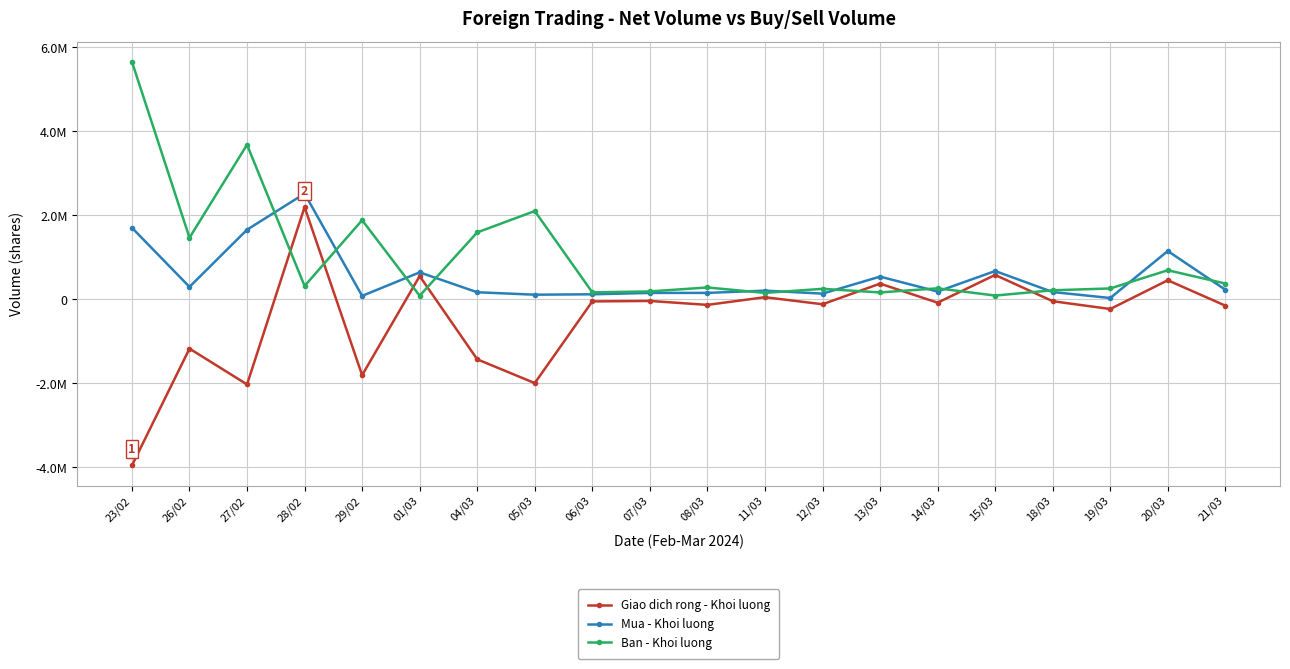

Does the chart have visible grid lines?

Yes